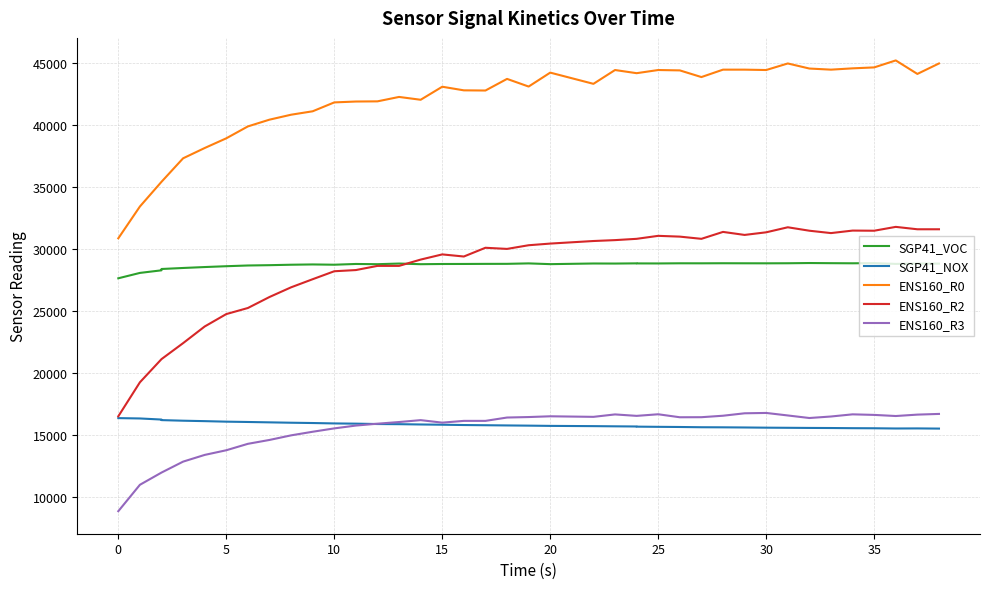

What is the difference between the maximum and minimum values in the ENS160_R2 series?

15278